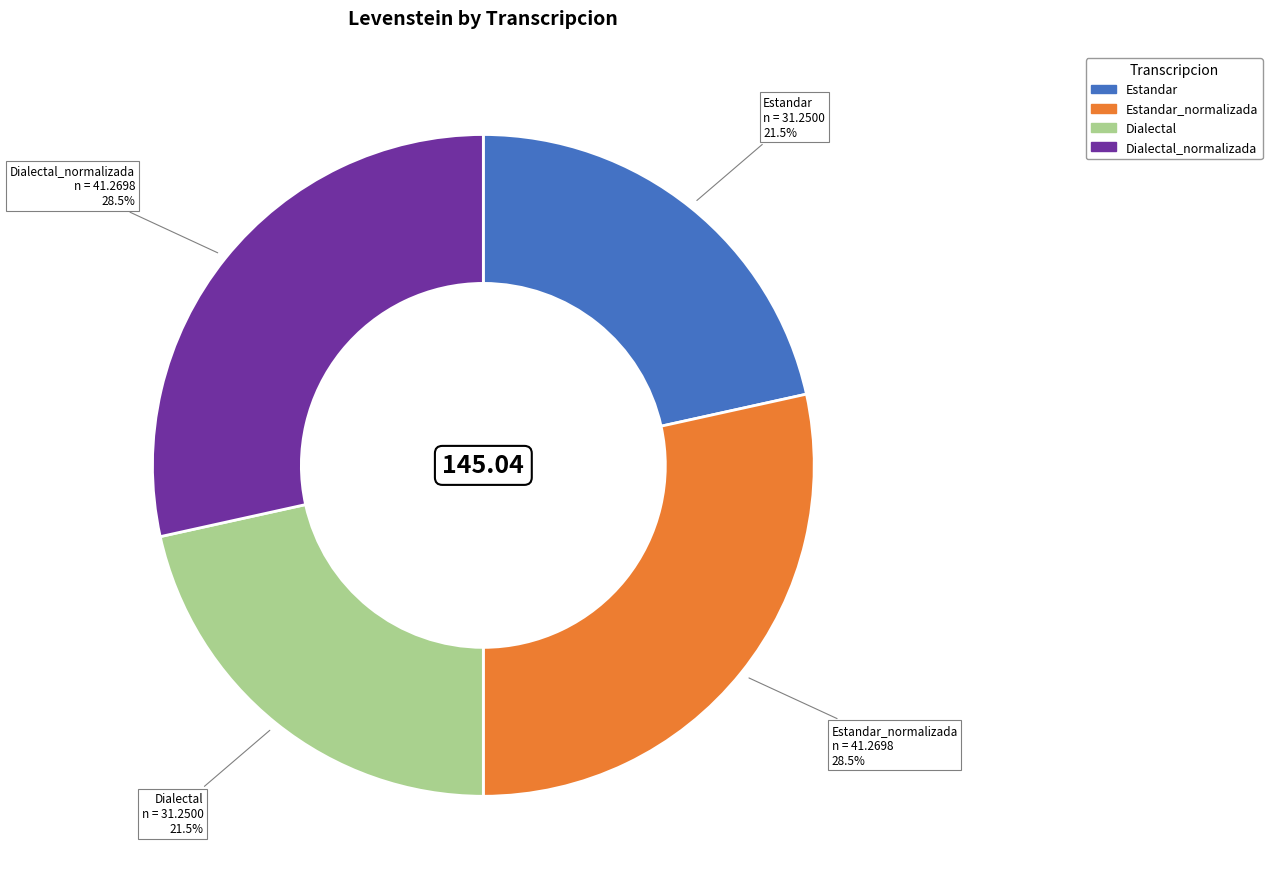

Is the sum of Dialectal and Estandar greater than half?

No